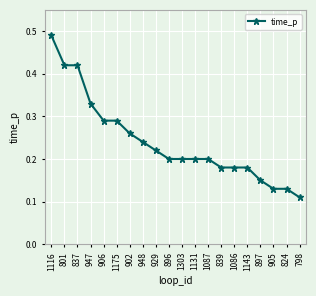

True or false: the data shows 0.1 at 801.

False